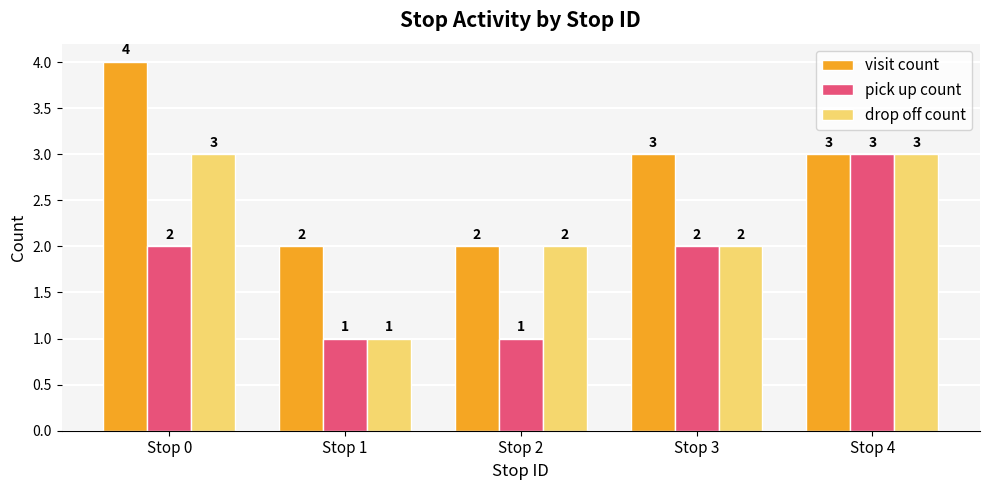

Is it true that pick up count equals 2 at Stop 3?

True